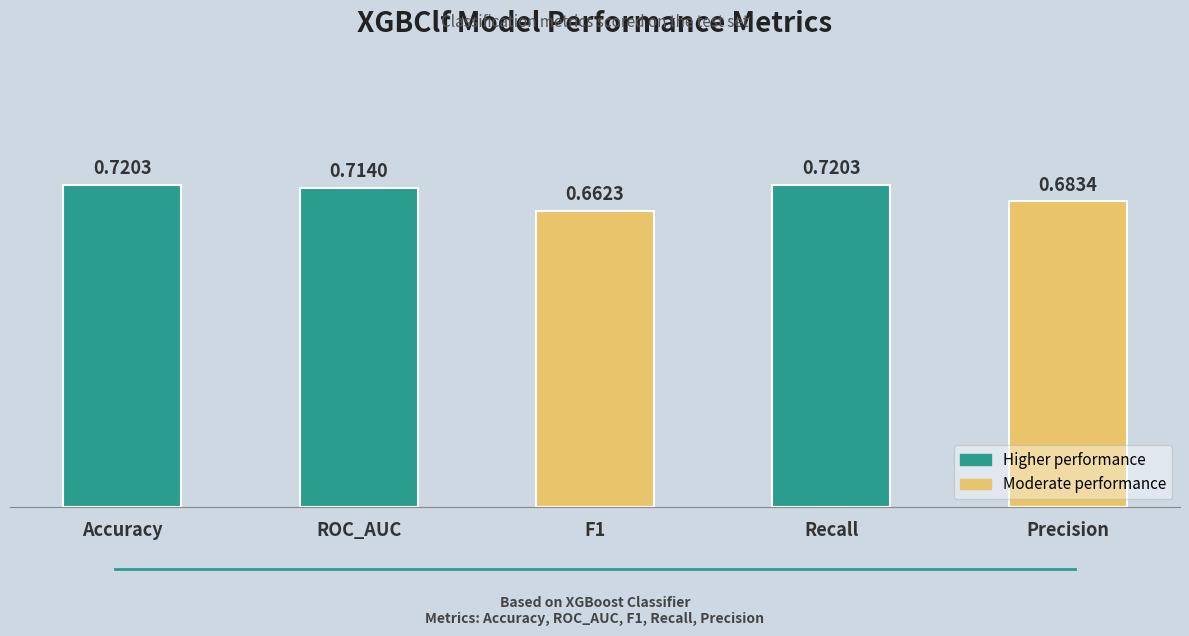

True or false: the data shows 0.3 at Accuracy.

False